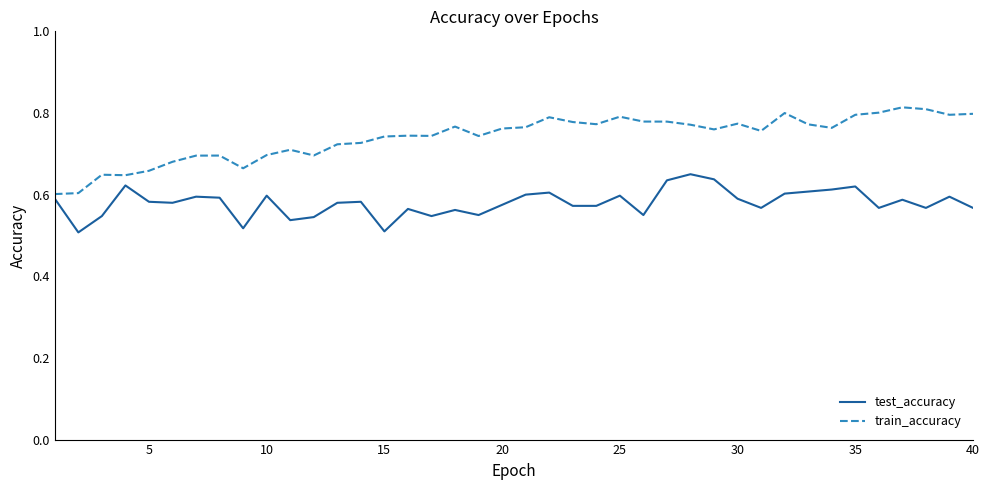

What are all the series names shown in the legend?

test_accuracy, train_accuracy